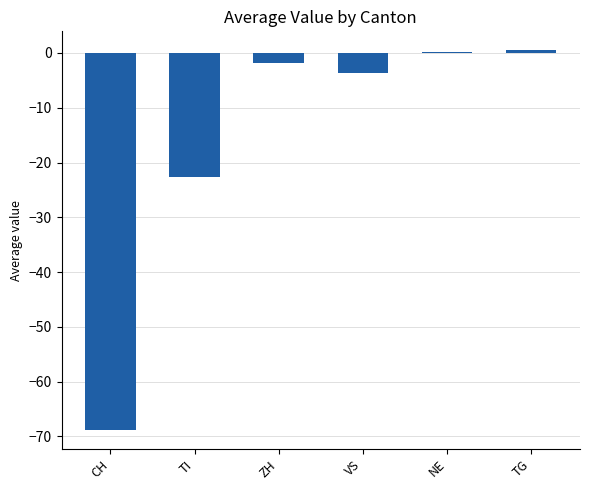

Between TG and VS, which is larger?

TG